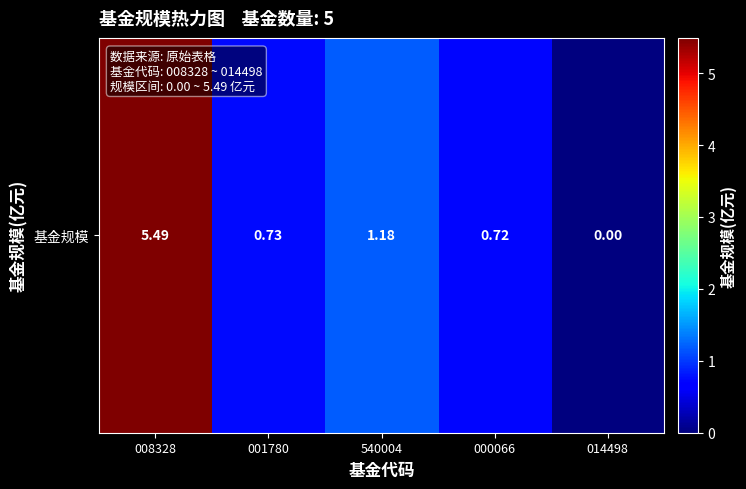

Which label corresponds to the smallest value in the chart?

014498